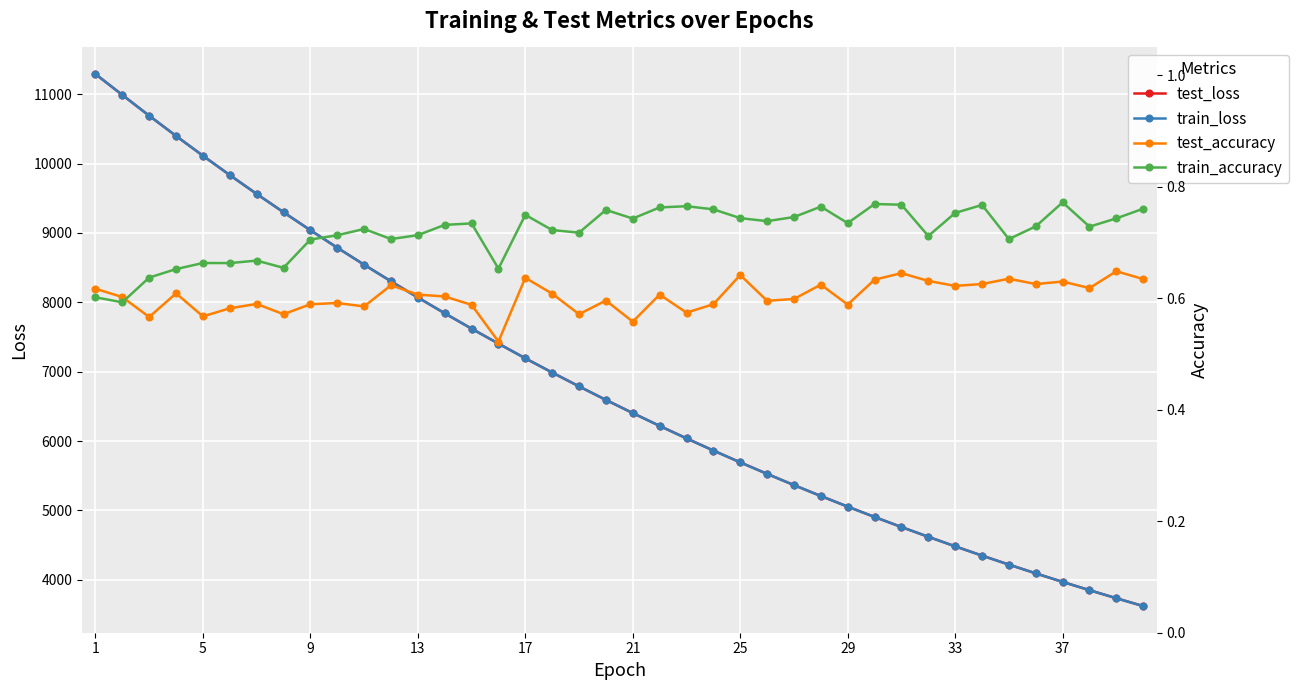

What is the maximum value for train_loss?

11289.0